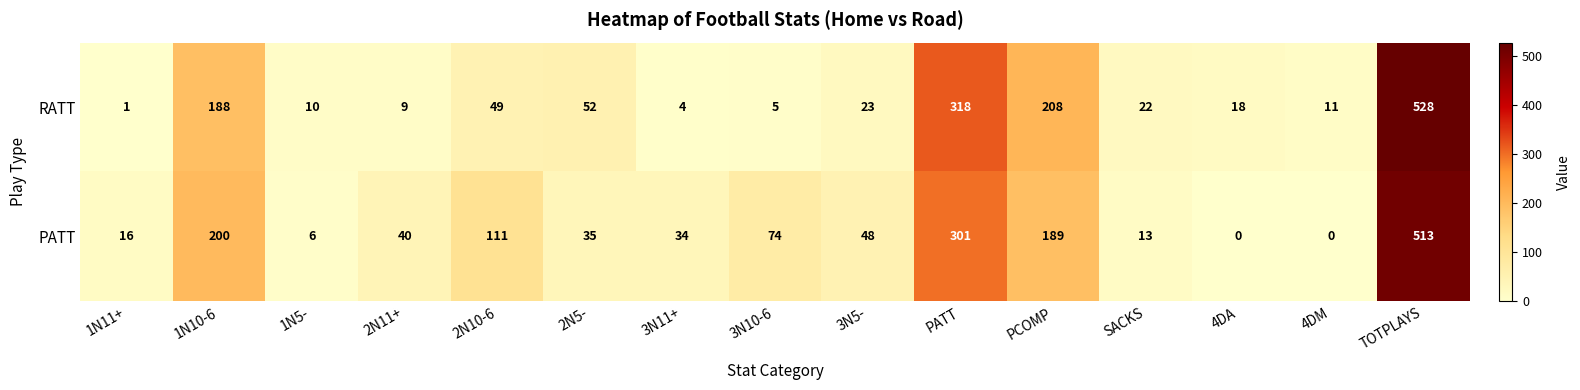

List the series in order of their peak value, highest first.

RATT, PATT